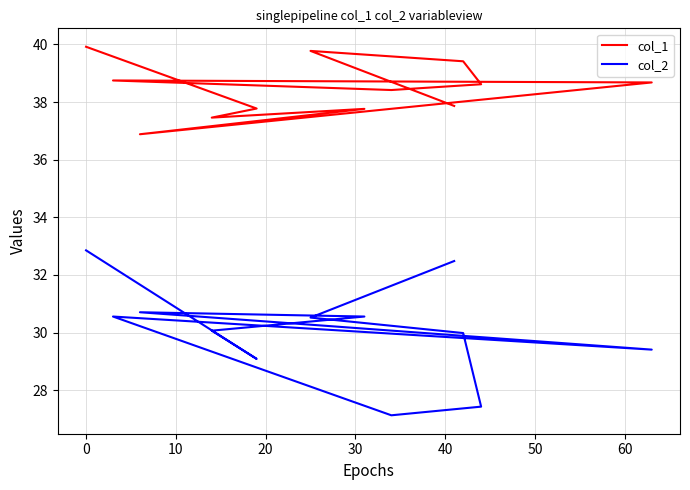

Which has a higher value, 30 or 60?

60